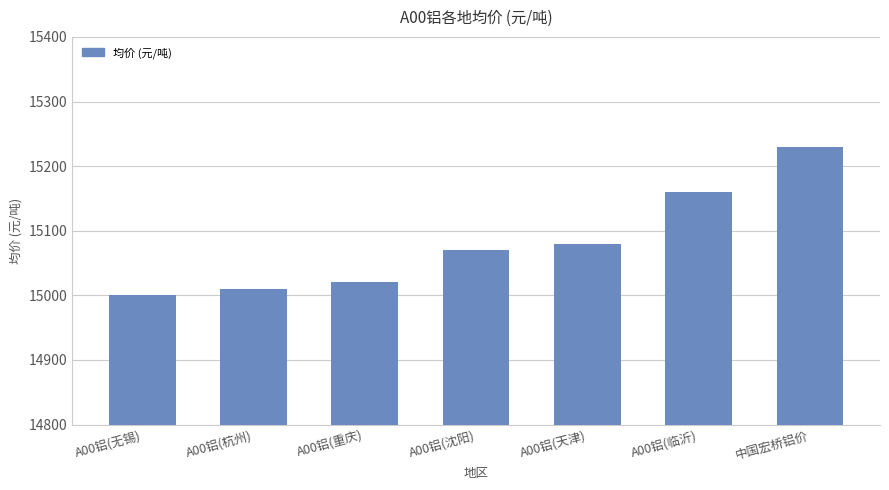

What is the label of the 7th bar from the left?

中国宏桥铝价